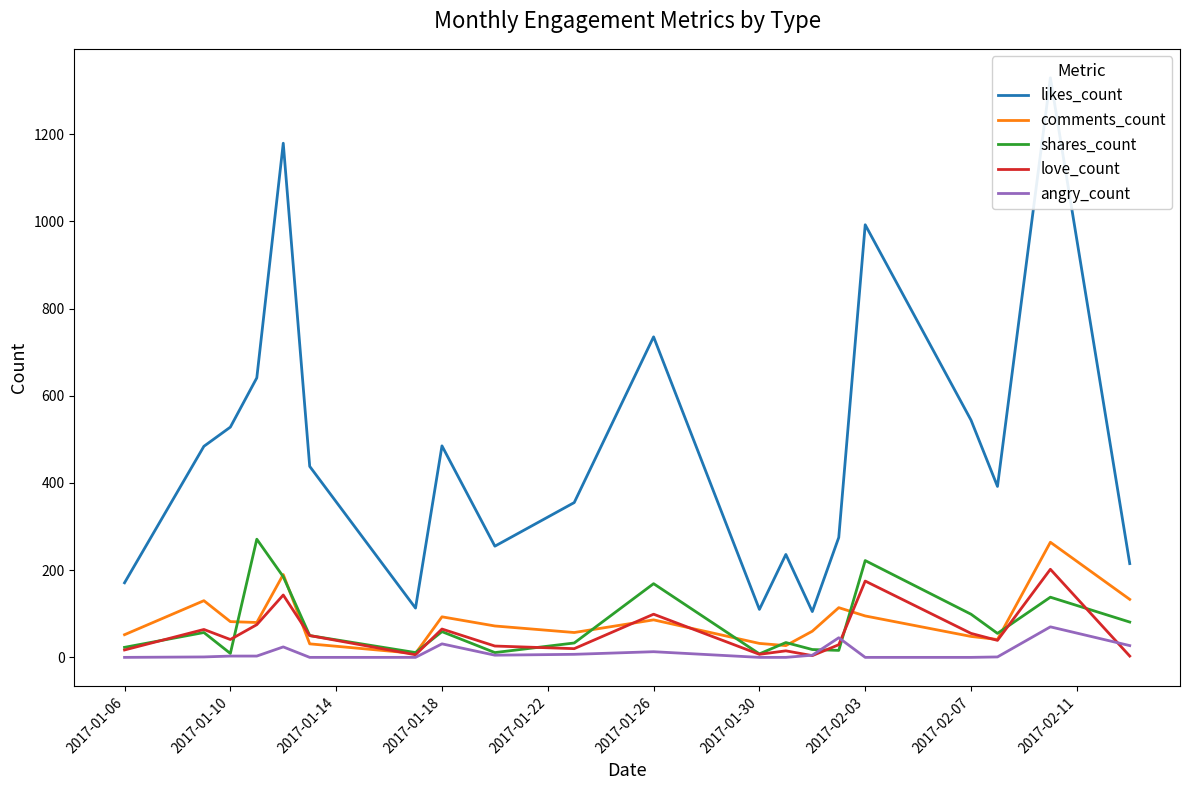

The value of shares_count at 2017-02-03 is 222. True or false?

True